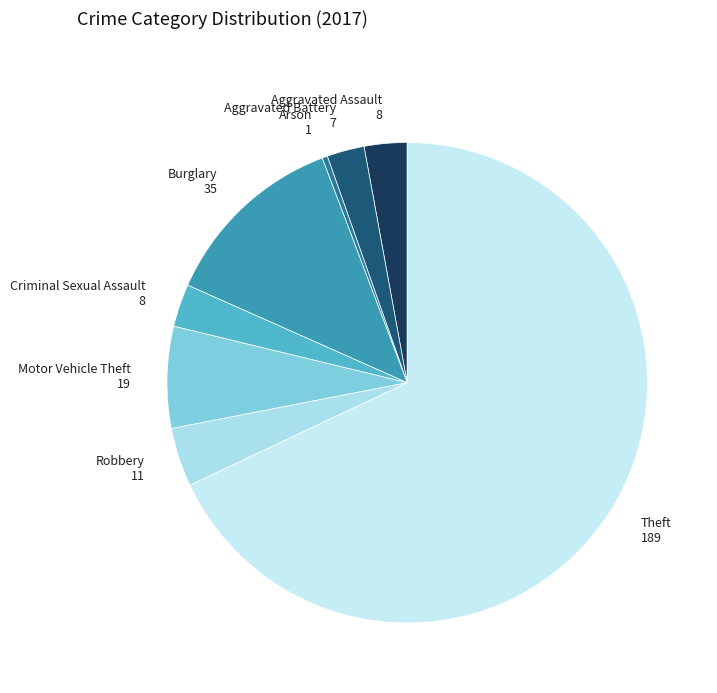

What is the majority slice?

Theft